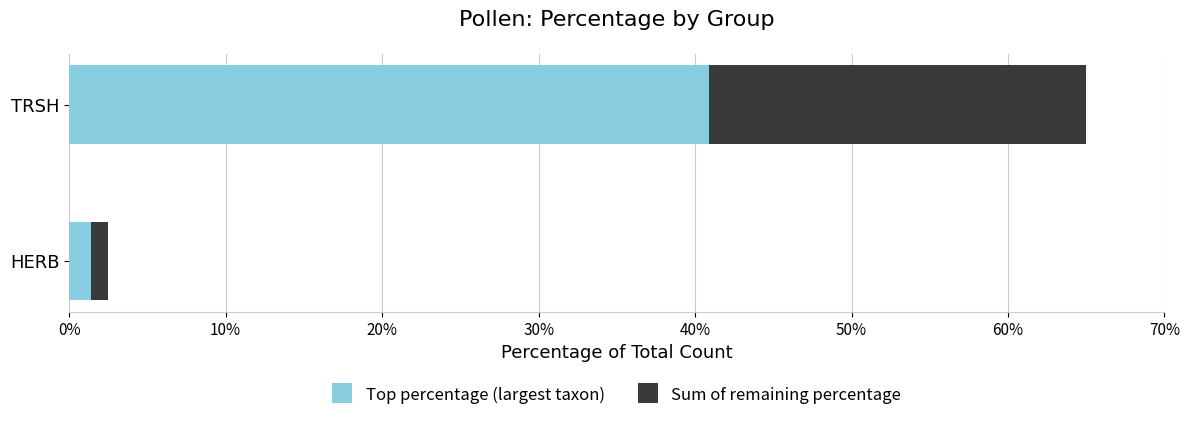

How many data points does each series have?

2